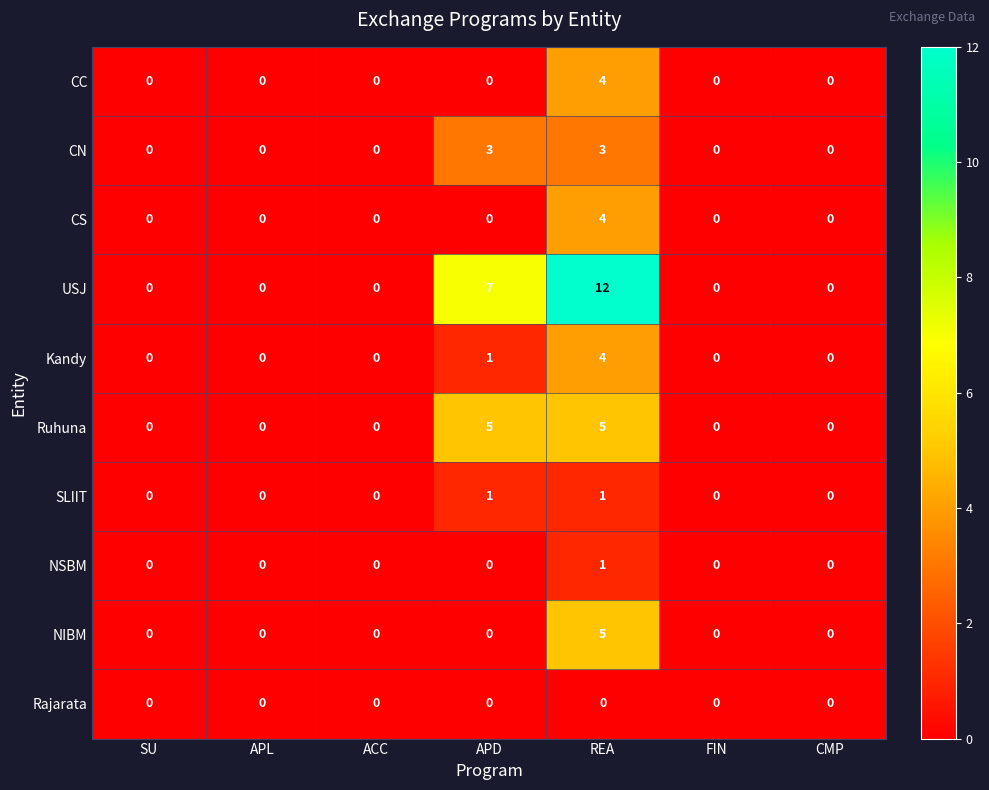

What is the difference between the maximum and minimum values in the USJ series?

12